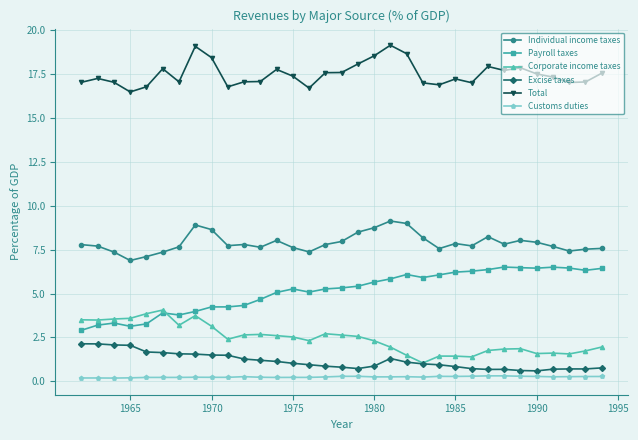

What is the greatest value displayed?

19.1